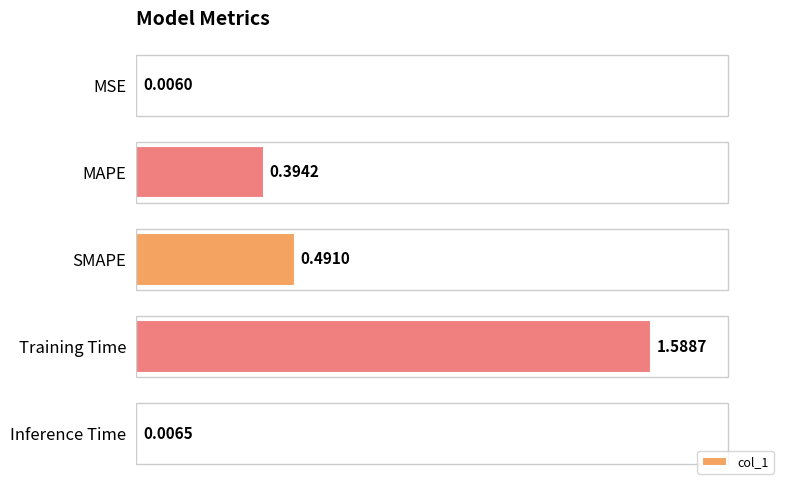

List the labels in order of value, smallest first.

MSE, Inference Time, MAPE, SMAPE, Training Time